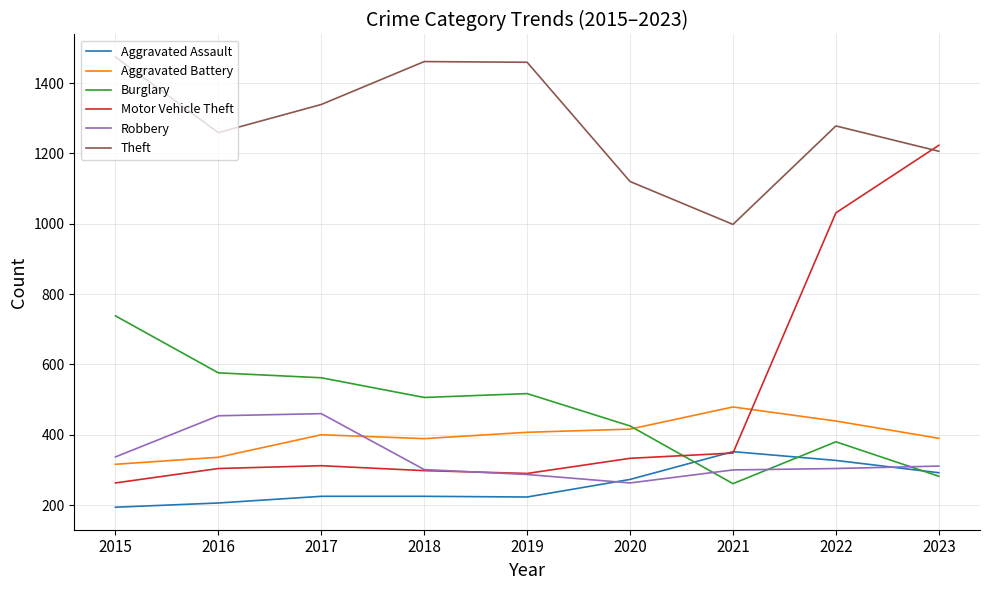

Which series has the largest range (max minus min)?

Motor Vehicle Theft